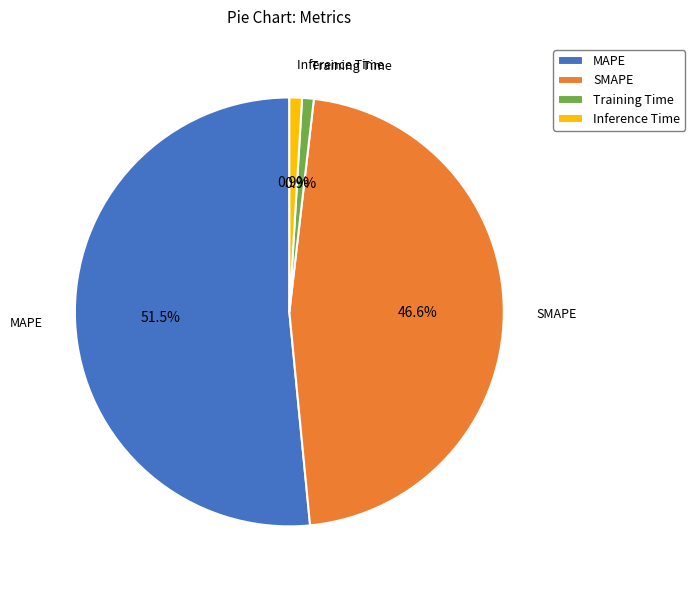

Which category has the biggest portion of the pie?

MAPE